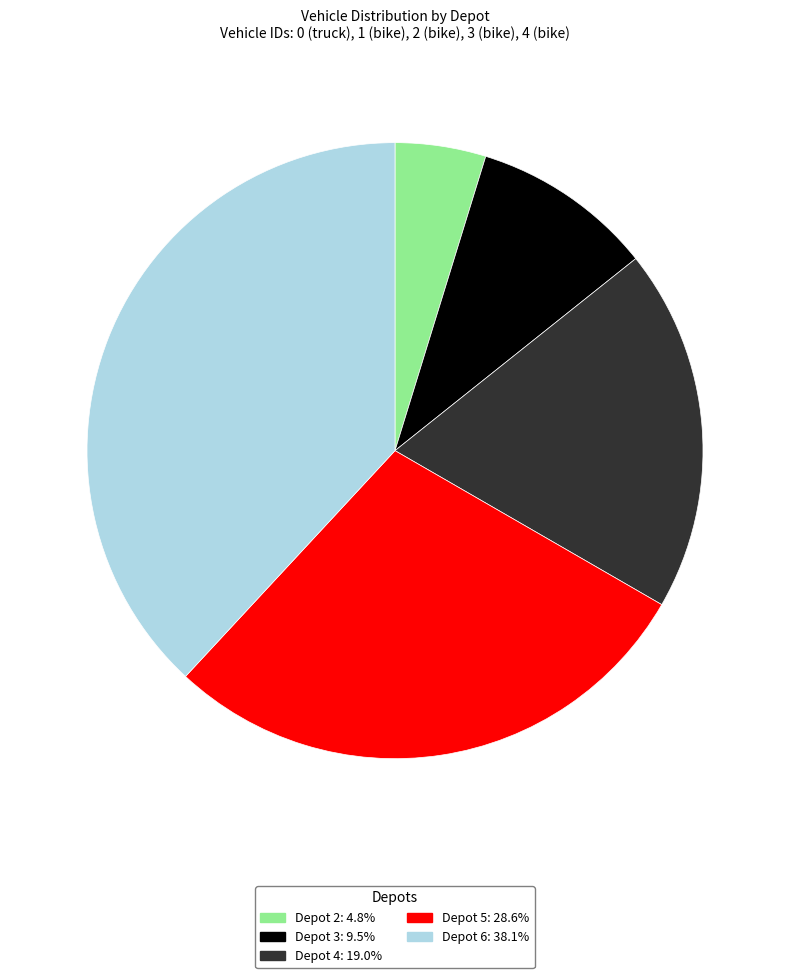

Does any single category account for the majority?

No